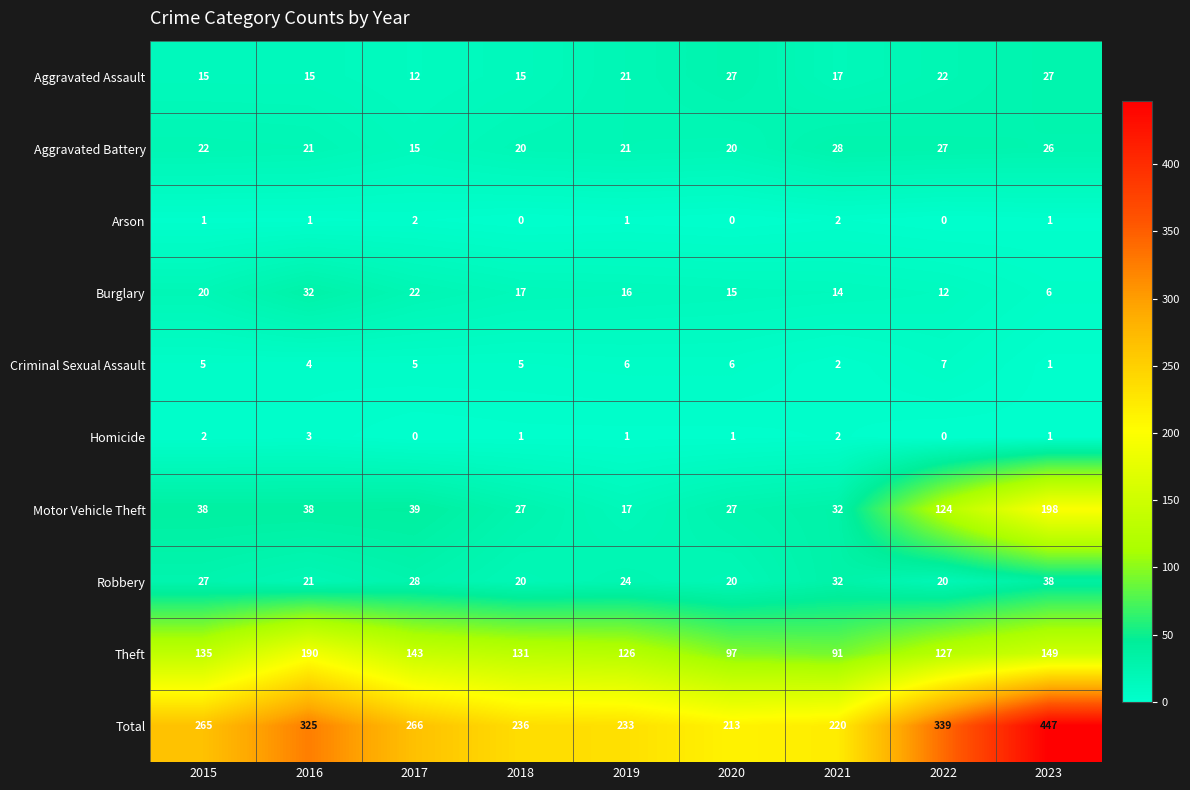

What is the total value across all series at 2018?

472